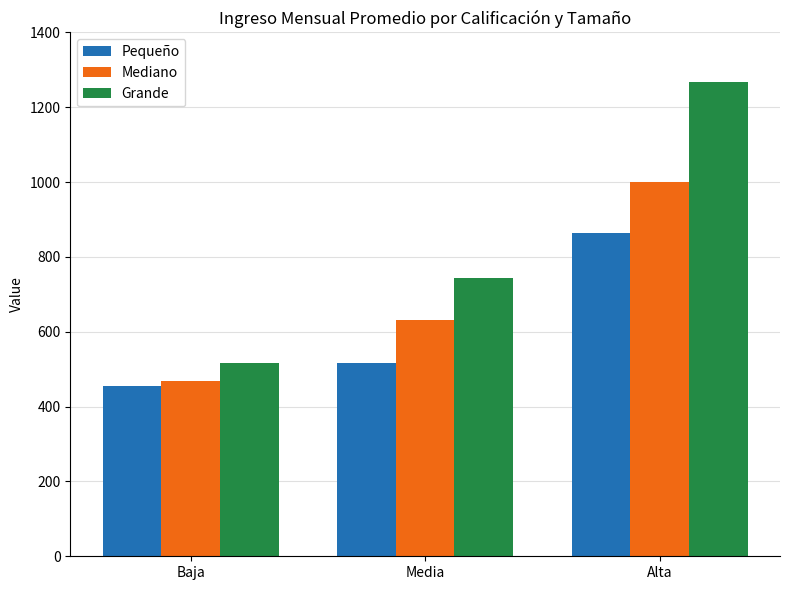

What is the smallest value displayed?

453.9